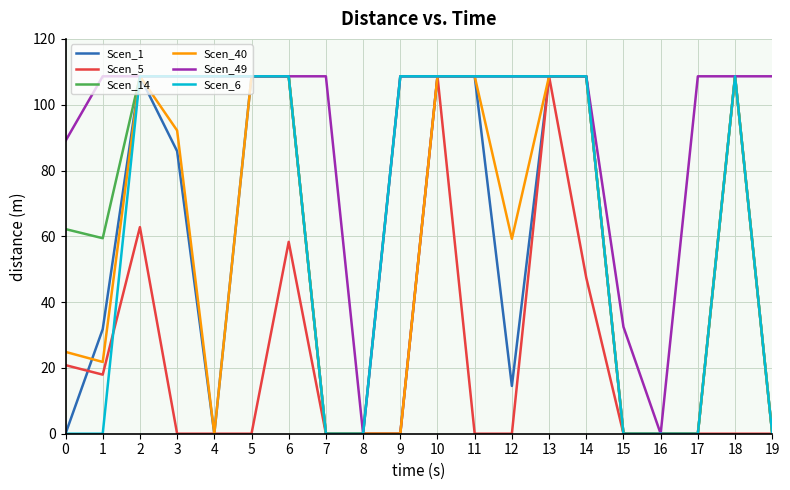

True or false: Scen_40 has more than 1 points higher than both neighbors.

True